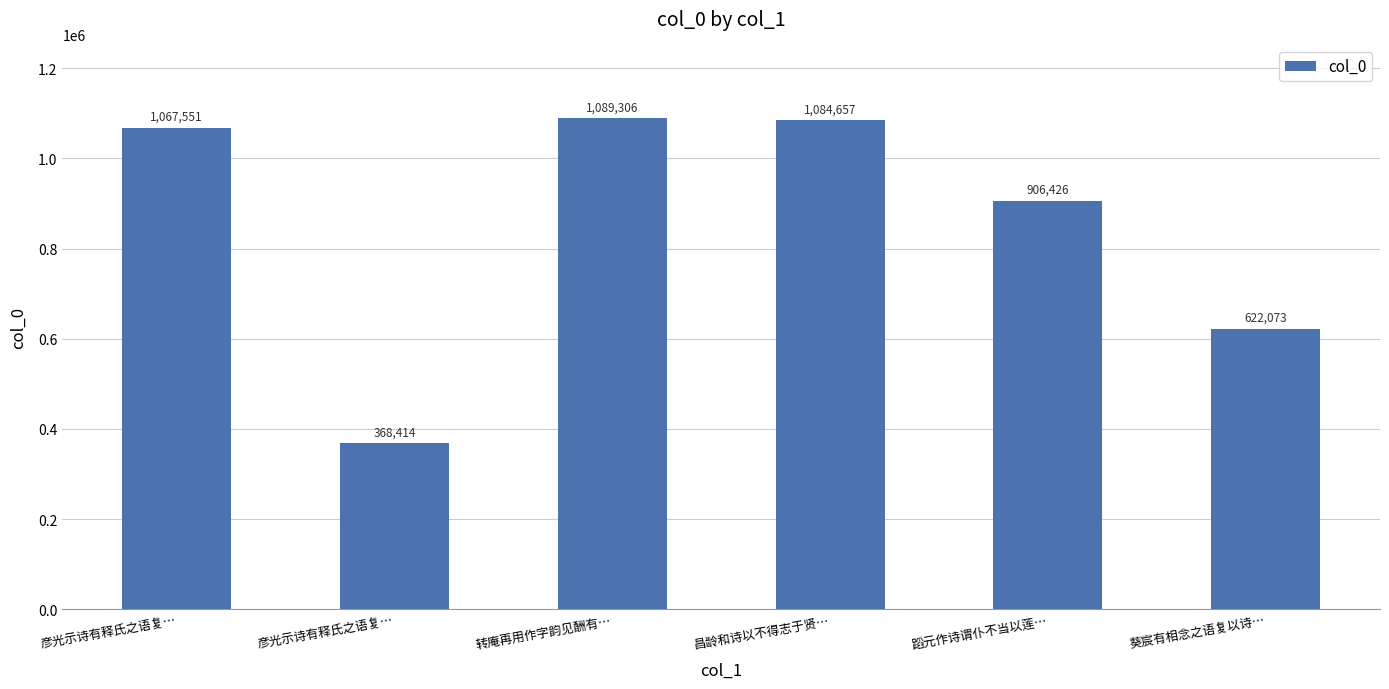

How many bars are there in total?

6